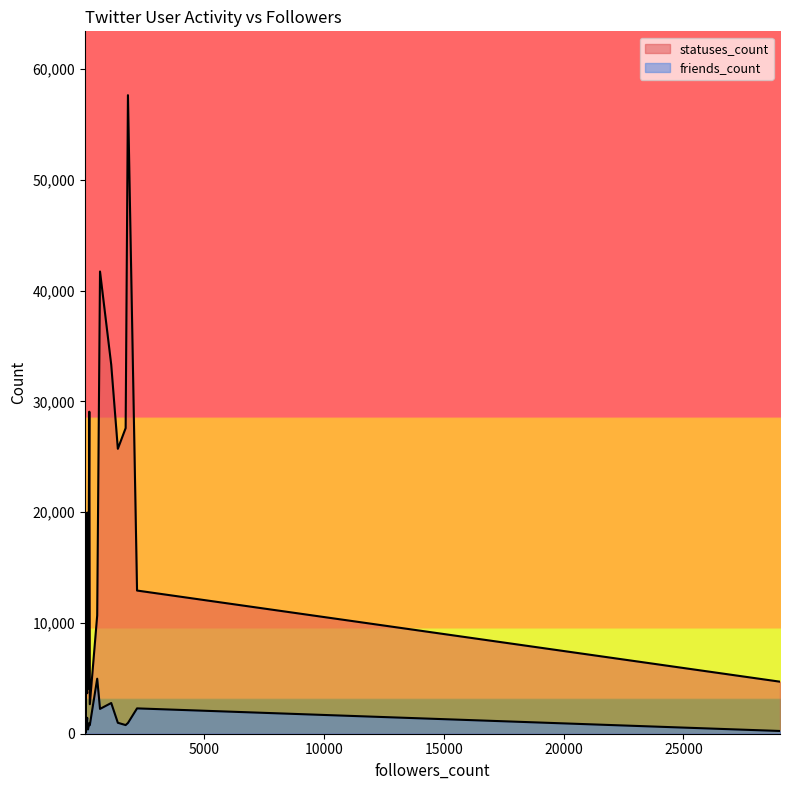

Which series has the largest range (max minus min)?

statuses_count